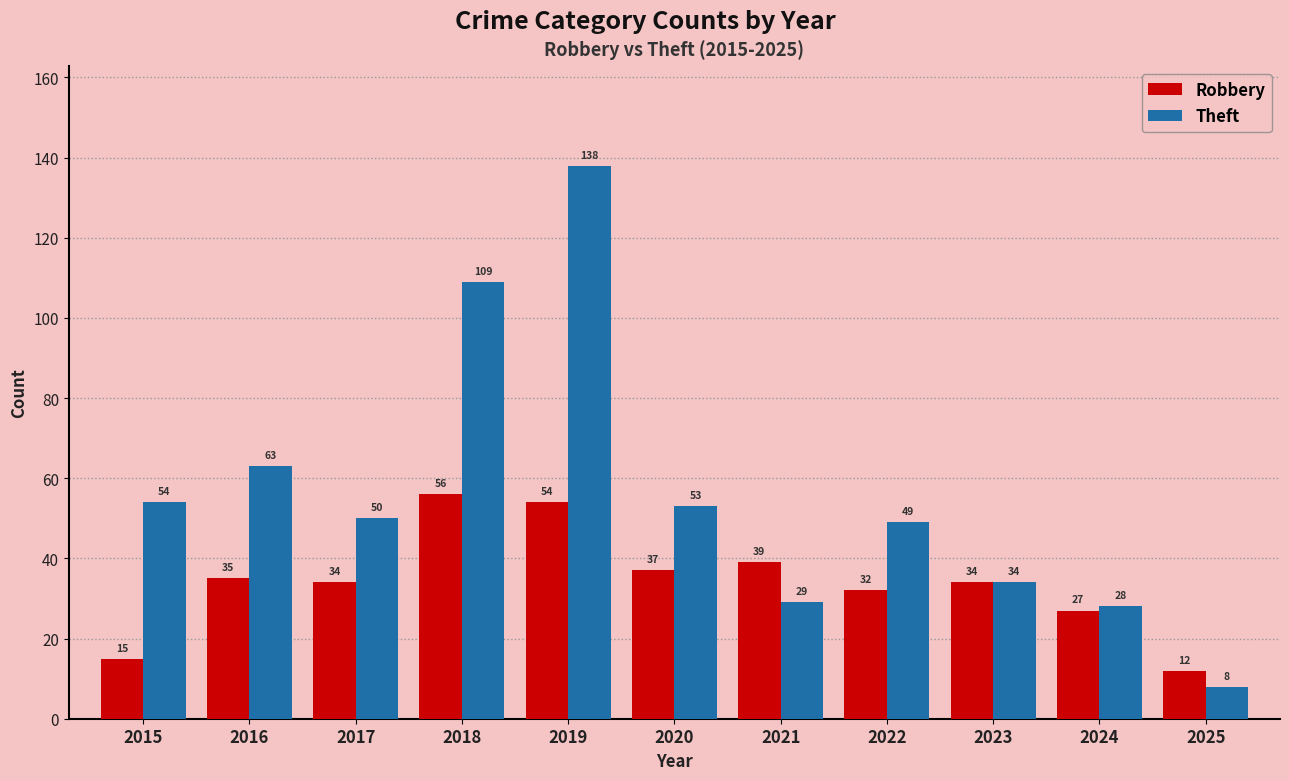

Where does the Robbery series first go above 34?

2016